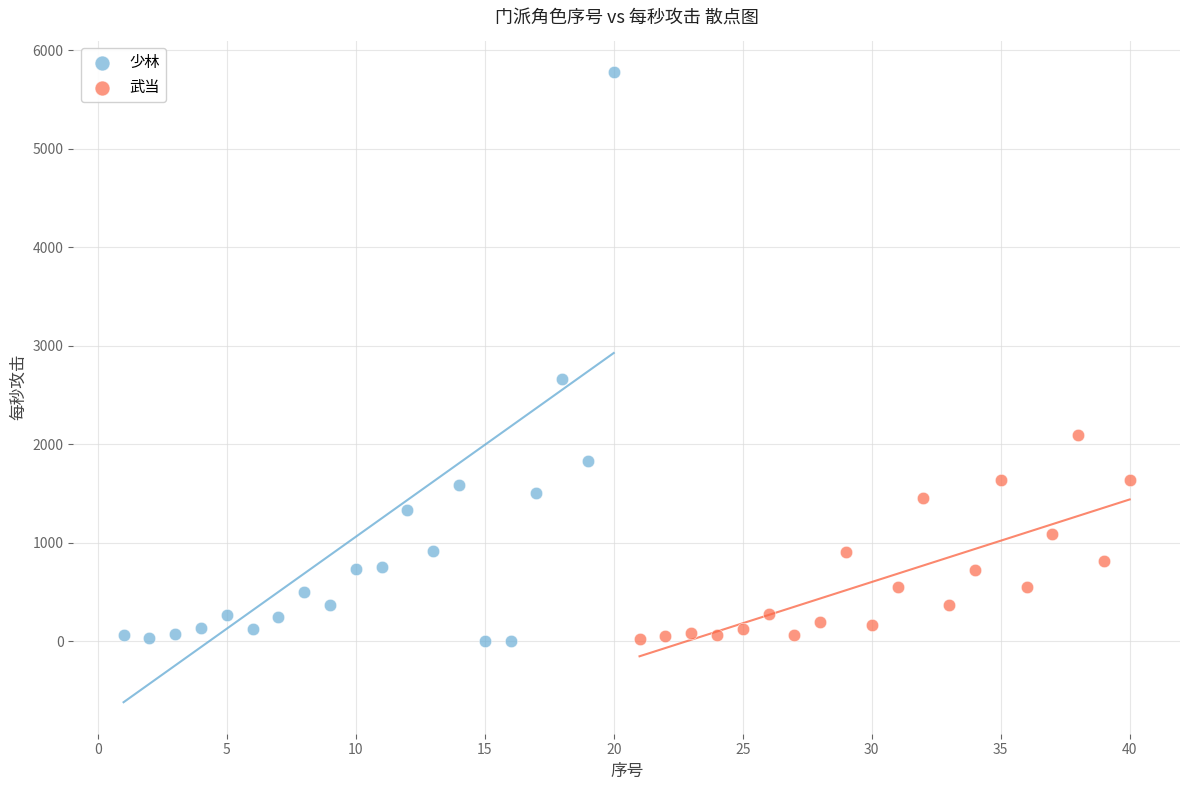

Which series reaches the maximum Y coordinate?

少林